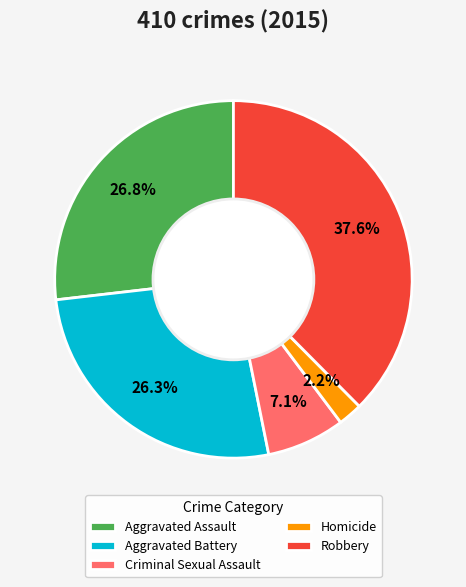

What percentage is the Robbery slice, to the nearest percent?

38%